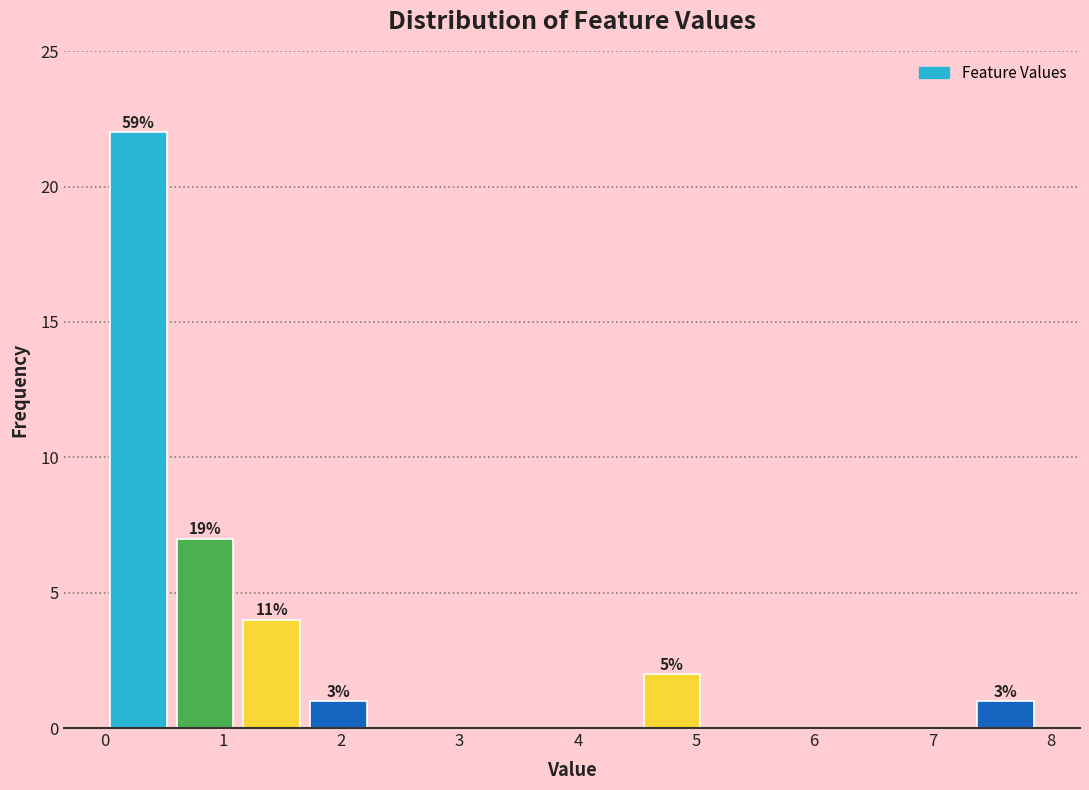

Over which range of the x-axis is the bar tallest?

0.0 to 0.6